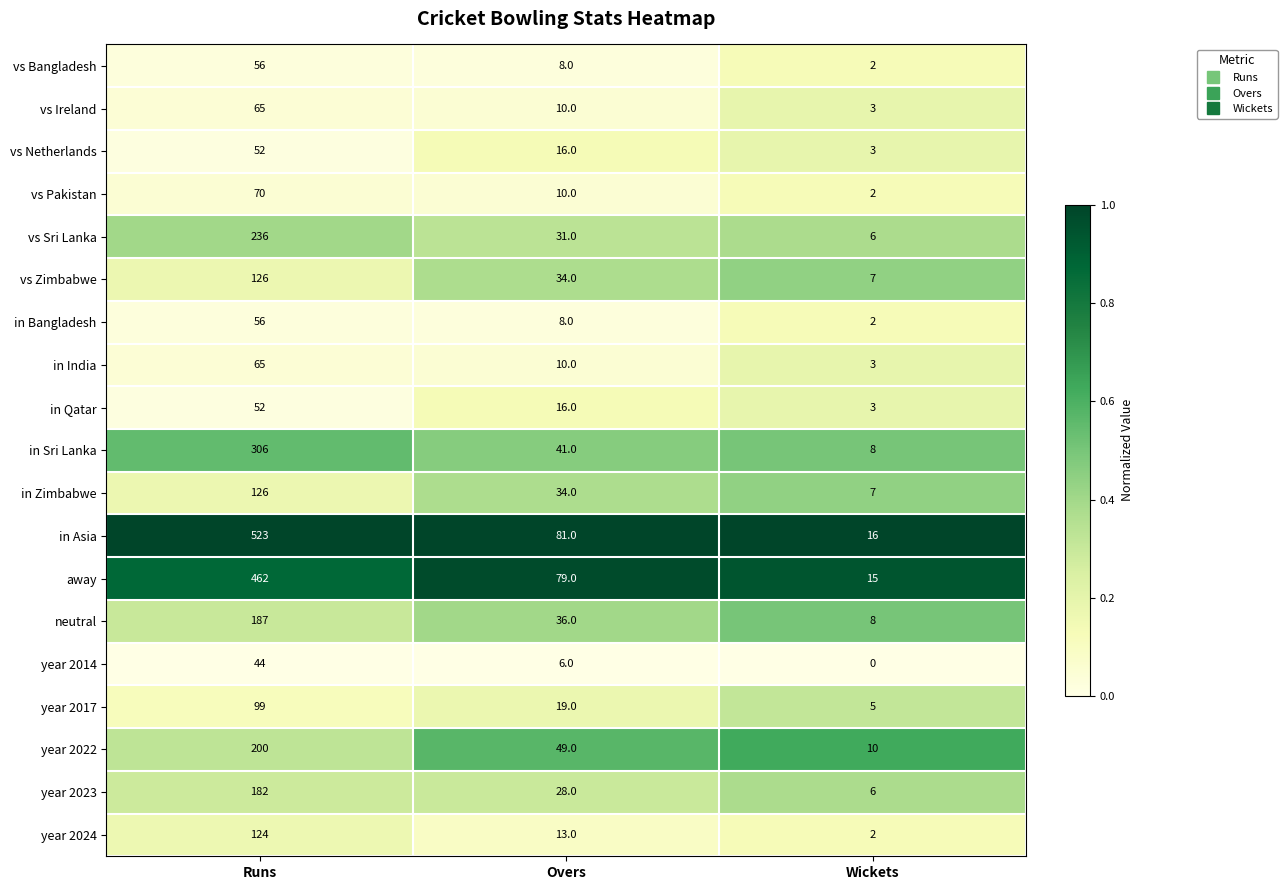

What is the difference between the in Asia values at Runs and Wickets?

507